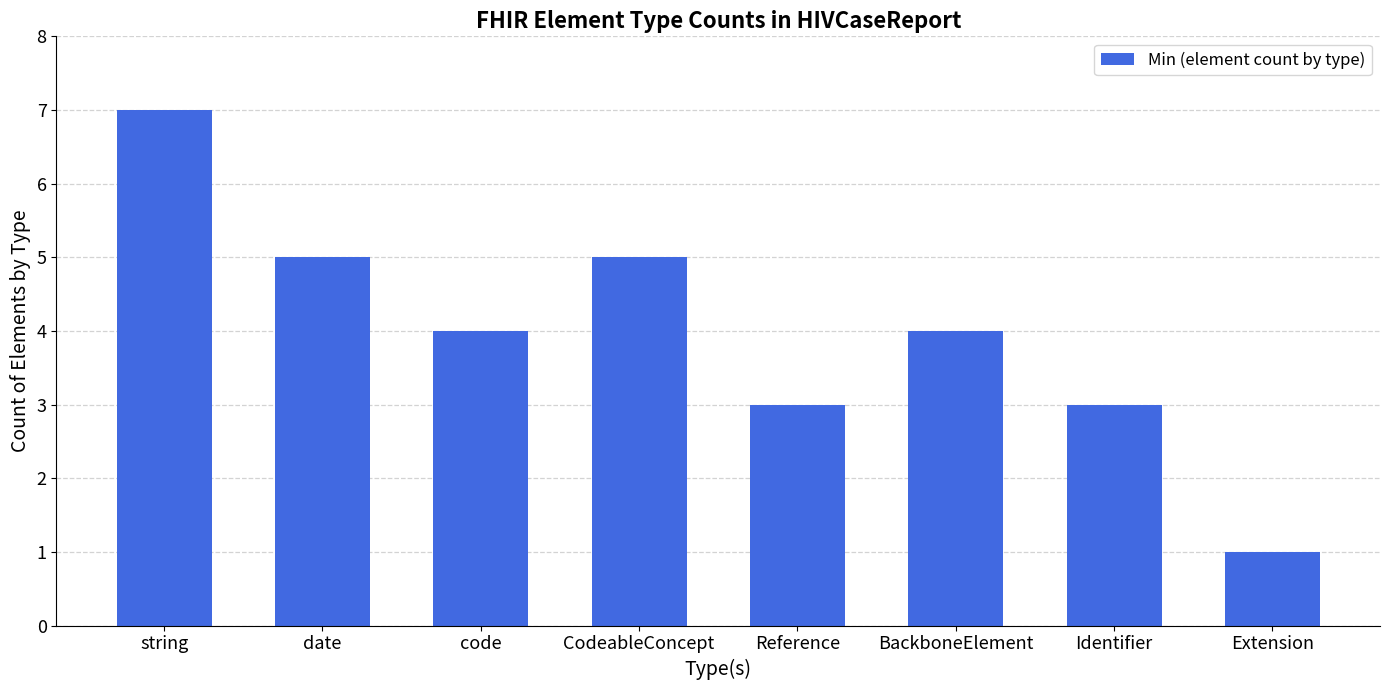

Is it true that the value at Reference is 1?

False